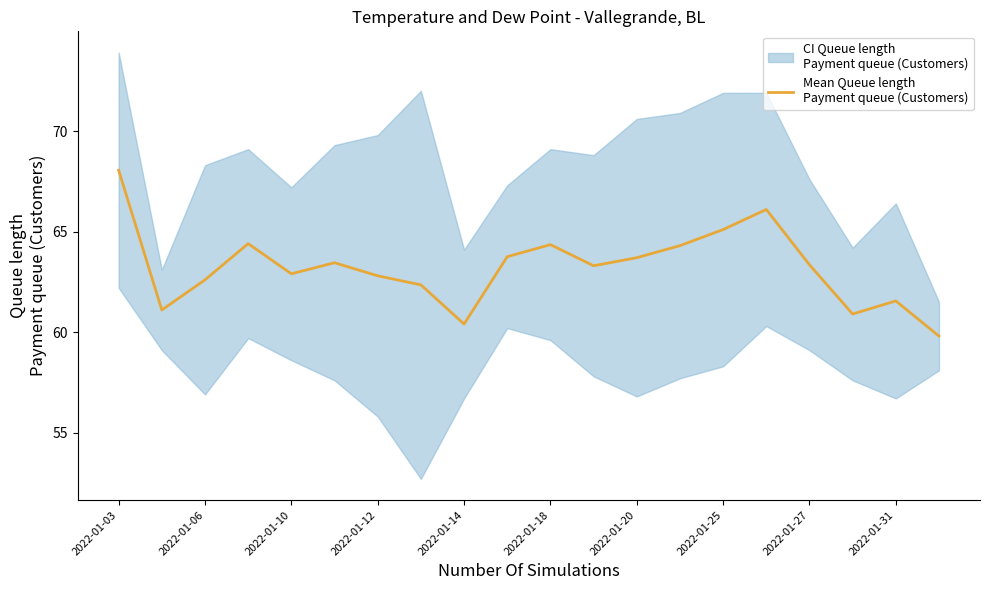

Approximately how many times larger is the value at 11 compared to 10?

1.0